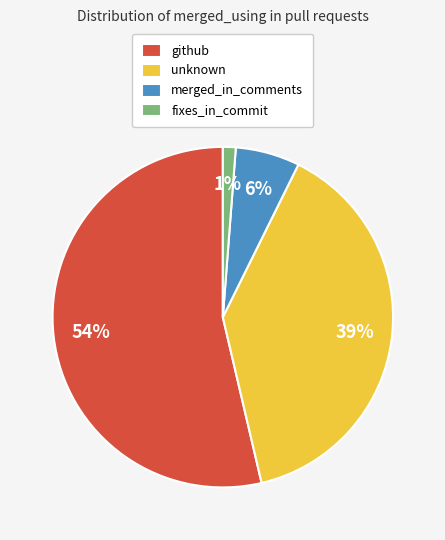

How many slices are in this pie chart?

4